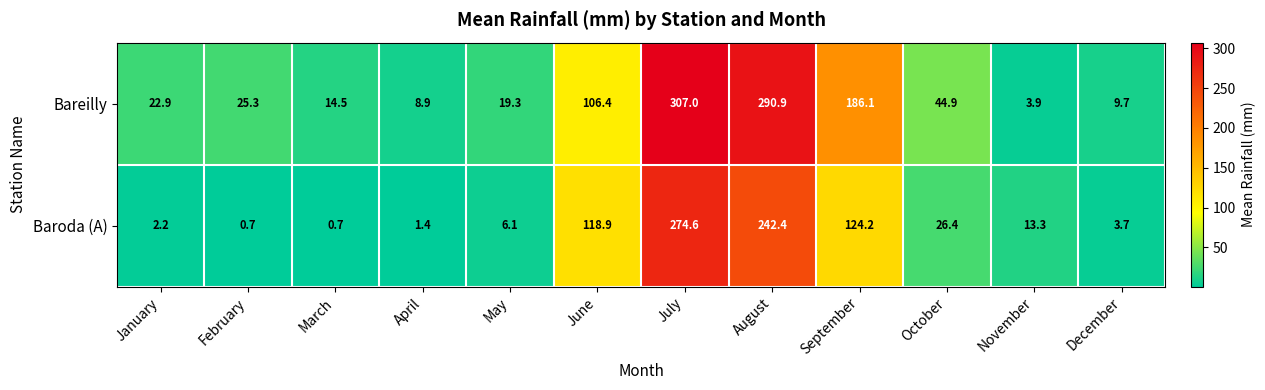

Is it true that Bareilly equals 3.3 at March?

False